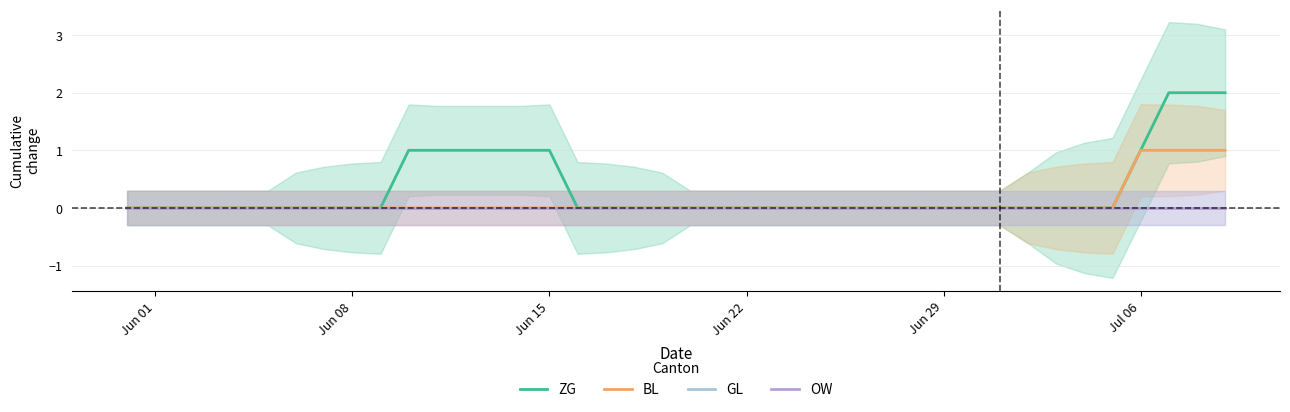

Which series has the widest spread of values?

ZG